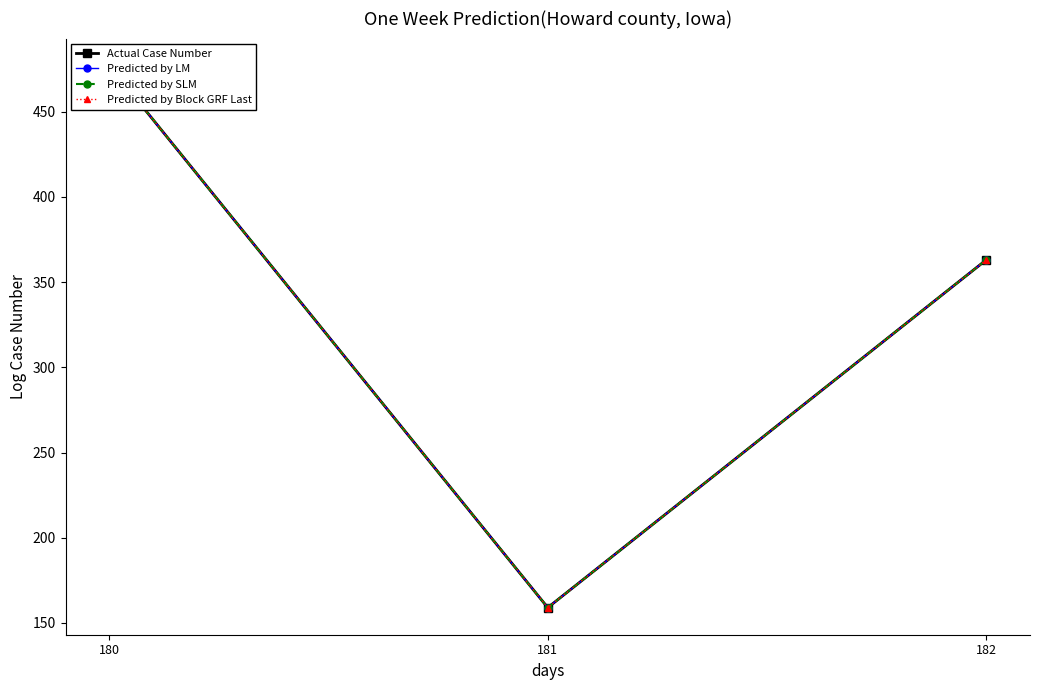

At which label does Predicted by SLM reach its peak?

180